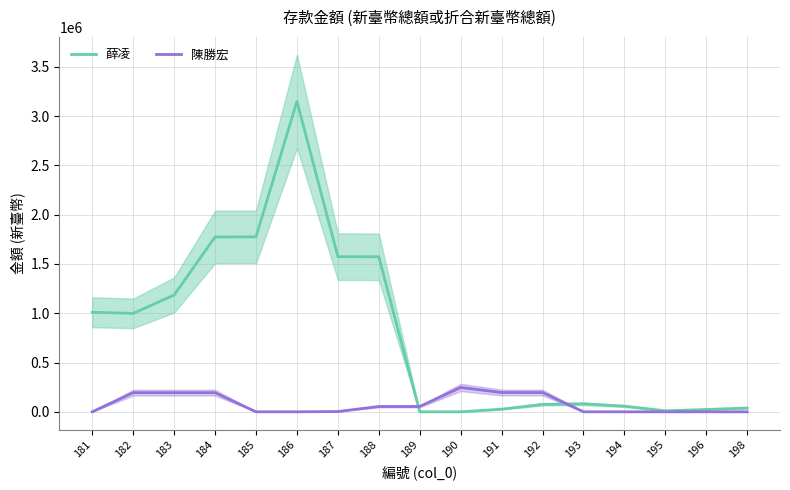

How many distinct data groups are displayed?

2